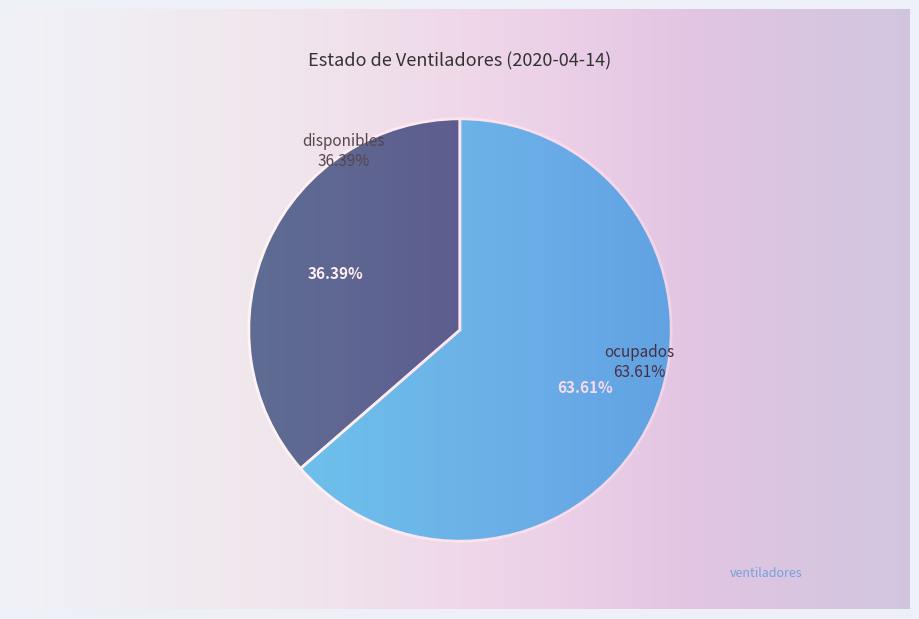

Which category has the smallest portion of the pie?

disponibles